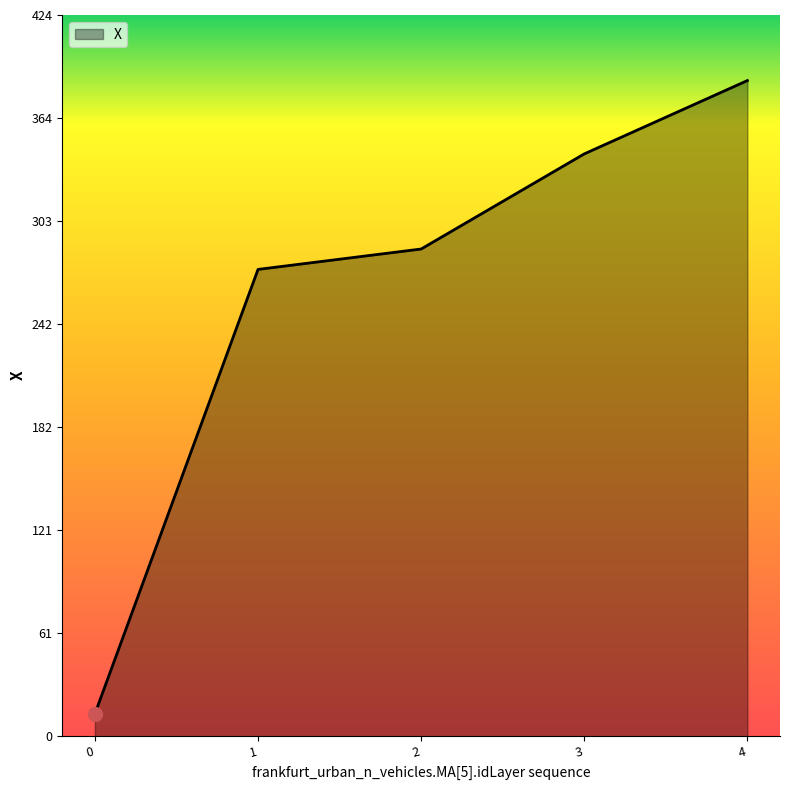

Reading left to right, extract all data points from this chart.

0=13.2	1=274.6	2=286.6	3=342.6	4=385.7